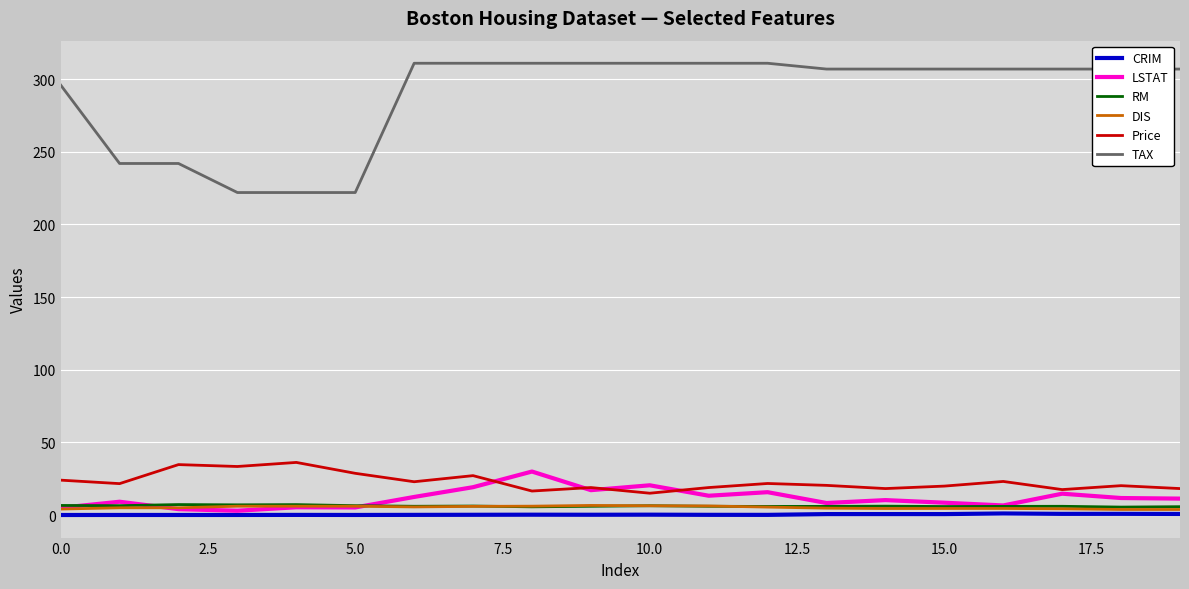

Which series has the largest range (max minus min)?

TAX